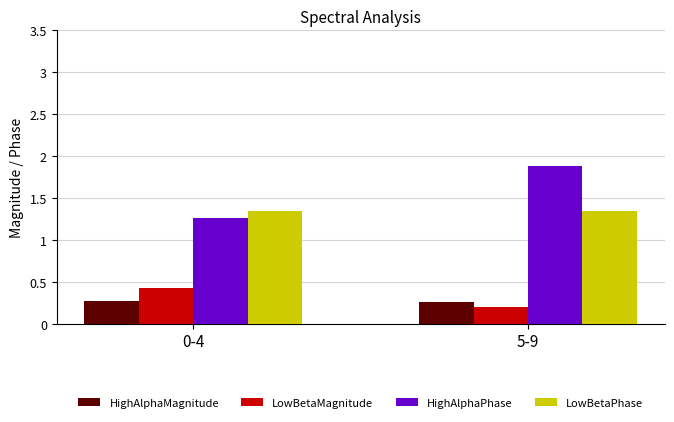

What is the greatest value displayed?

1.9